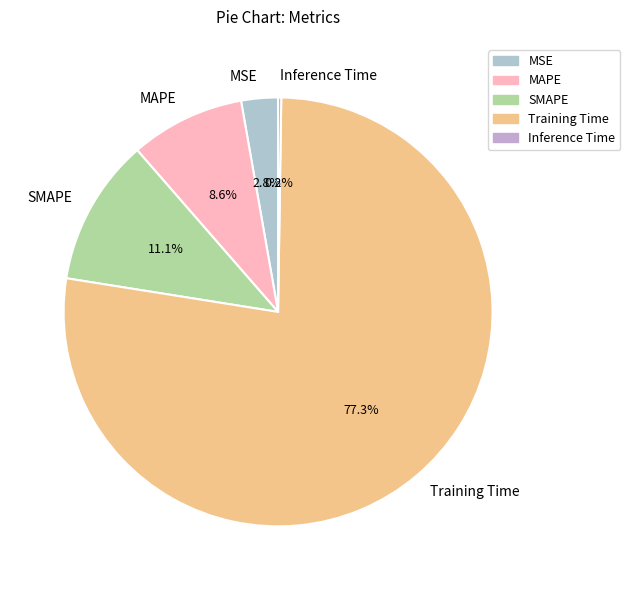

True or false: Training Time accounts for 69% of the total.

False